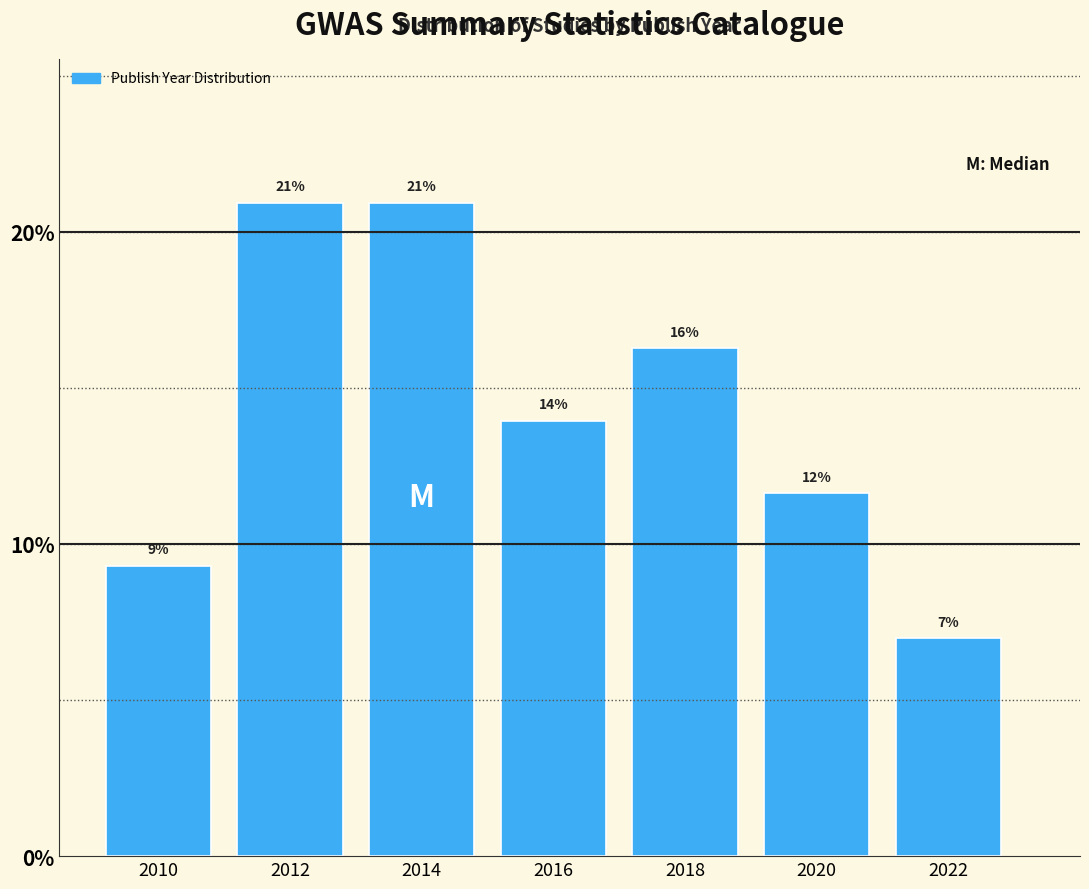

What is the value of the 3rd bar from the left?

20.9